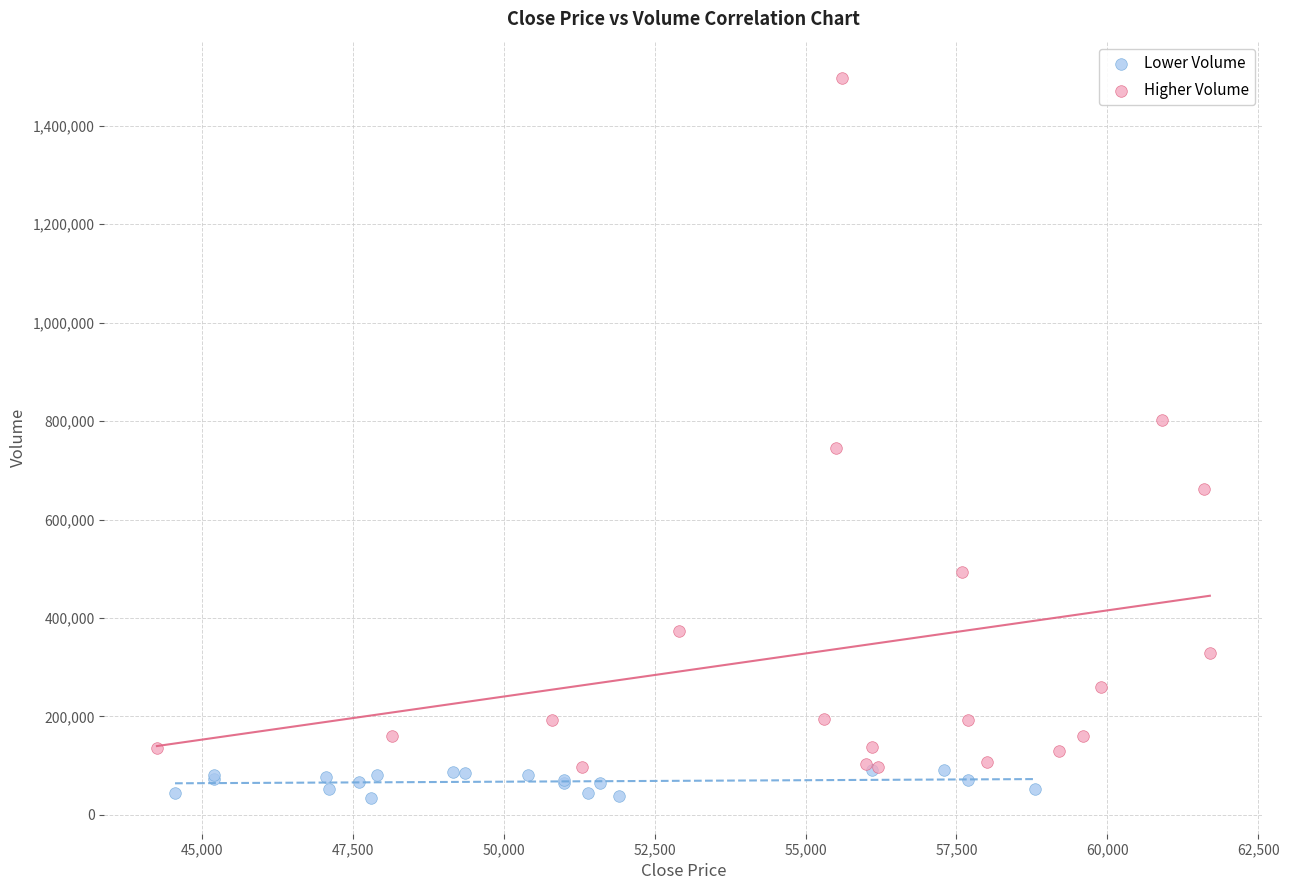

Which series contains the highest Y value?

Higher Volume